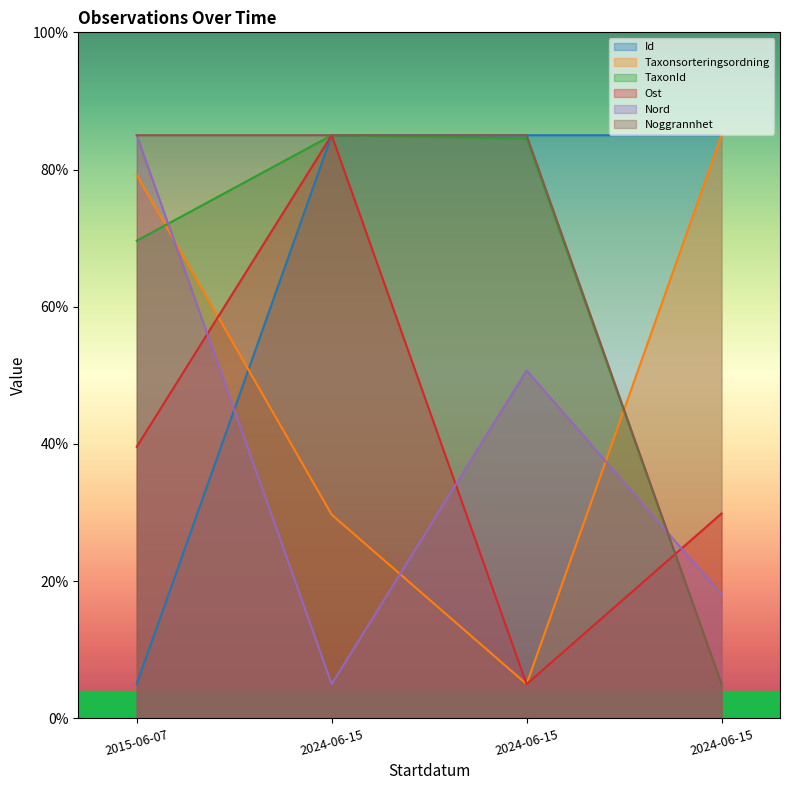

Reading right to left, transcribe all the data shown in this chart.

Id: 85.0	85.0	85.0	5.0
Taxonsorteringsordning: 85.0	5.0	29.7	79.2
TaxonId: 5.0	84.5	85.0	69.6
Ost: 29.9	5.0	85.0	39.6
Nord: 18.1	50.7	5.0	85.0
Noggrannhet: 5.0	85.0	85.0	85.0